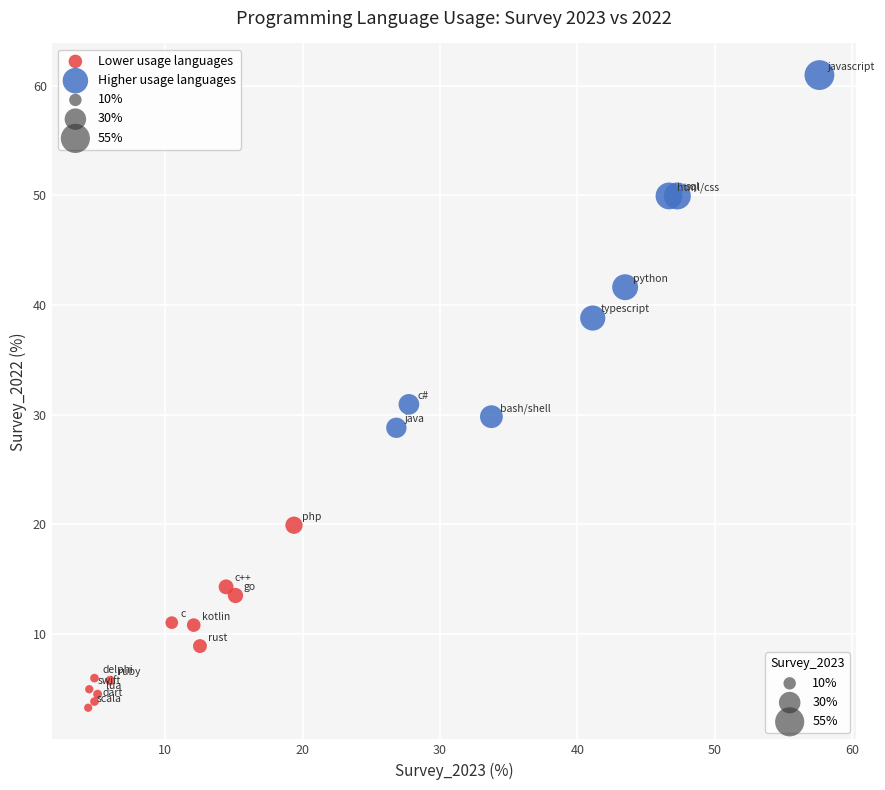

Which series has the widest spread of Y values?

Higher usage languages